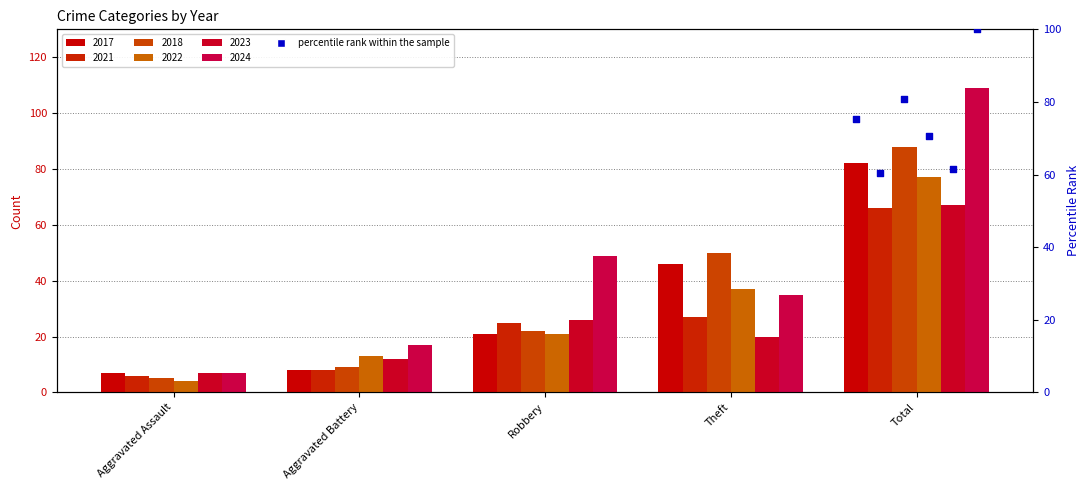

At which category is the sum across all series the highest?

Total